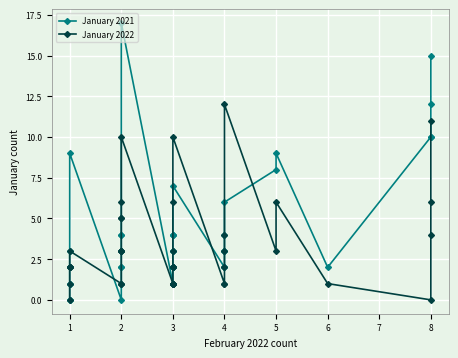

Between 3 and 8, which series saw the biggest shift?

January 2022